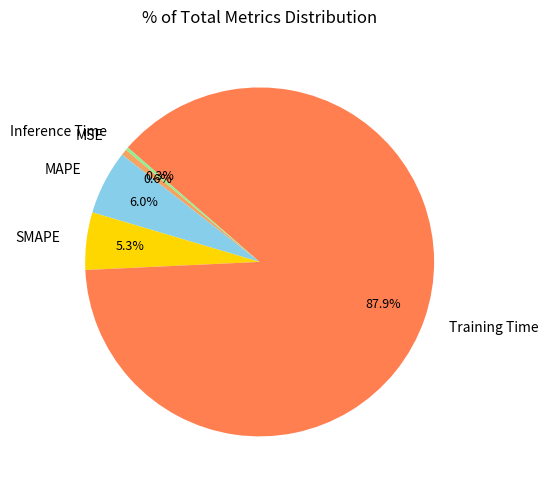

To the nearest percent, what is the average slice percentage?

20%